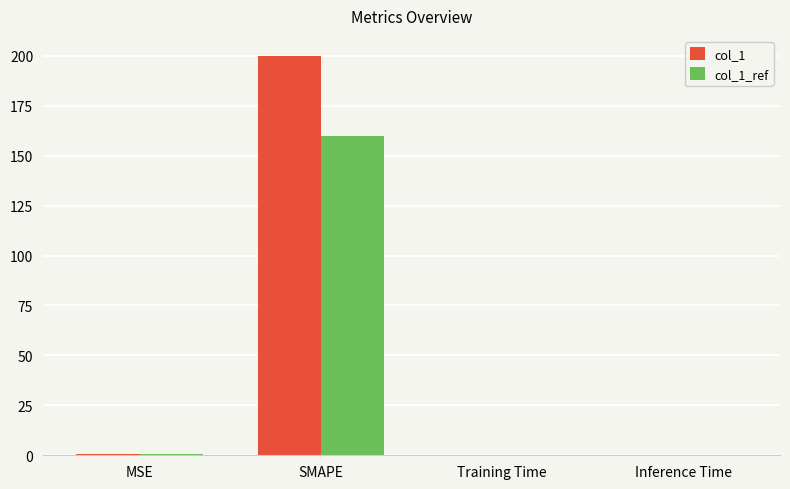

Which series has the largest total across all categories?

col_1